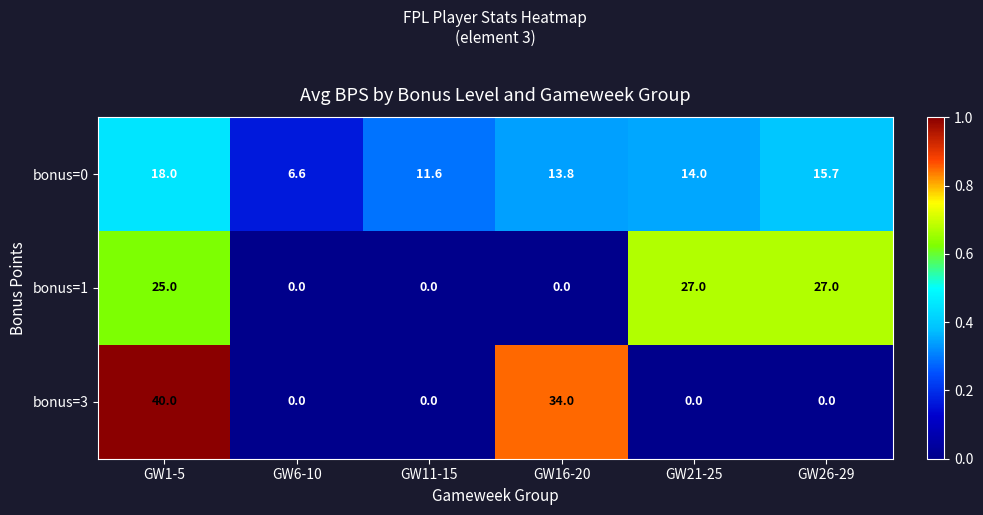

The value of bonus=0 at GW16-20 is 13.8. True or false?

True